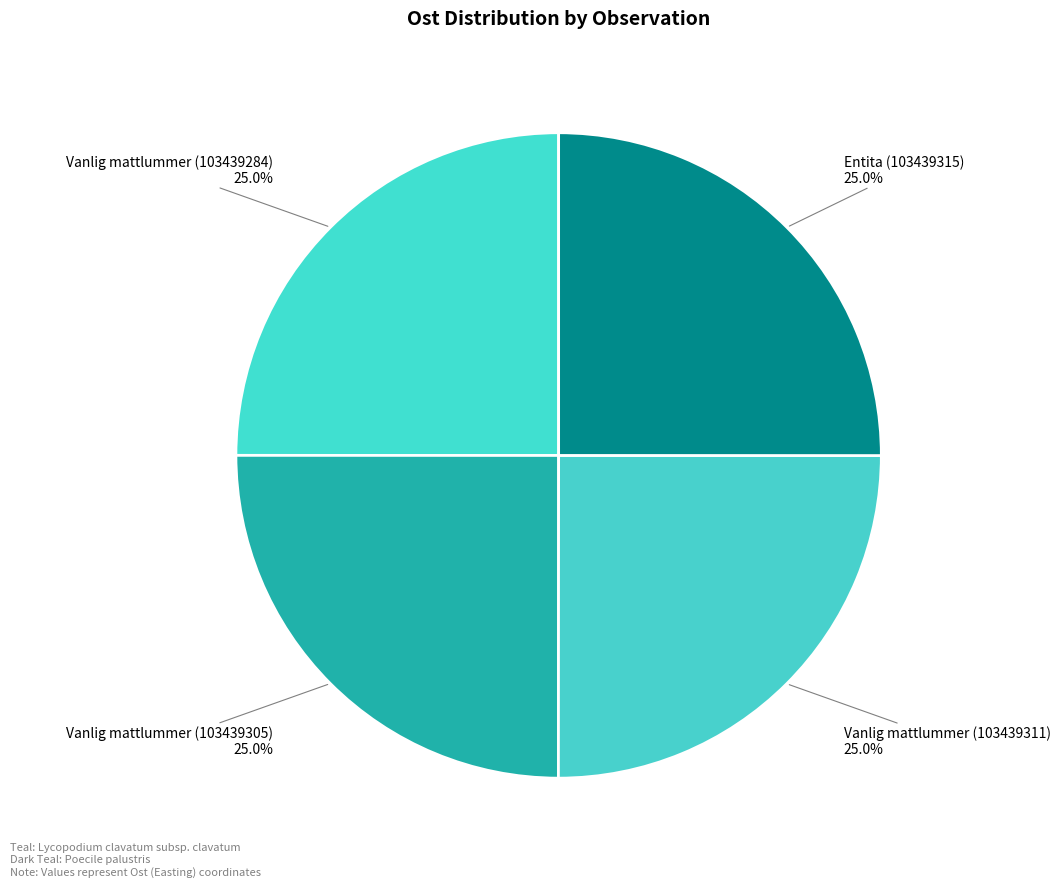

What is the ratio of the value at Vanlig mattlummer (103439305) to the value at Entita (103439315)?

1.0